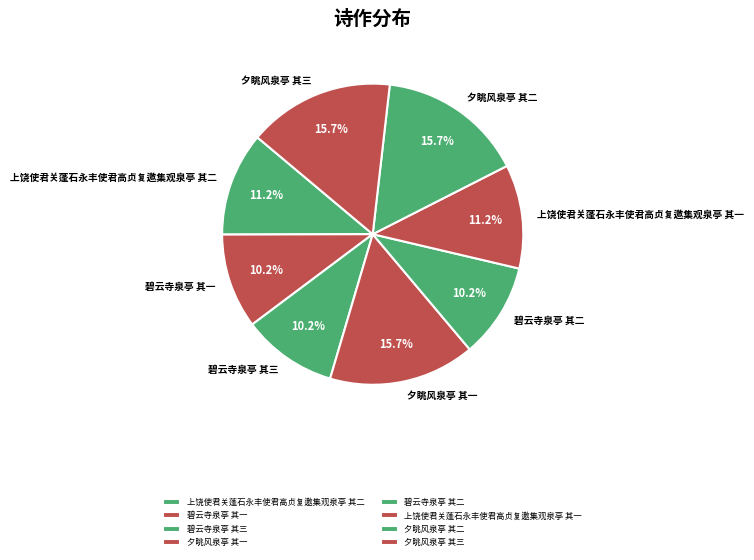

How much of the chart is everything except 夕眺风泉亭 其二?

84.3%